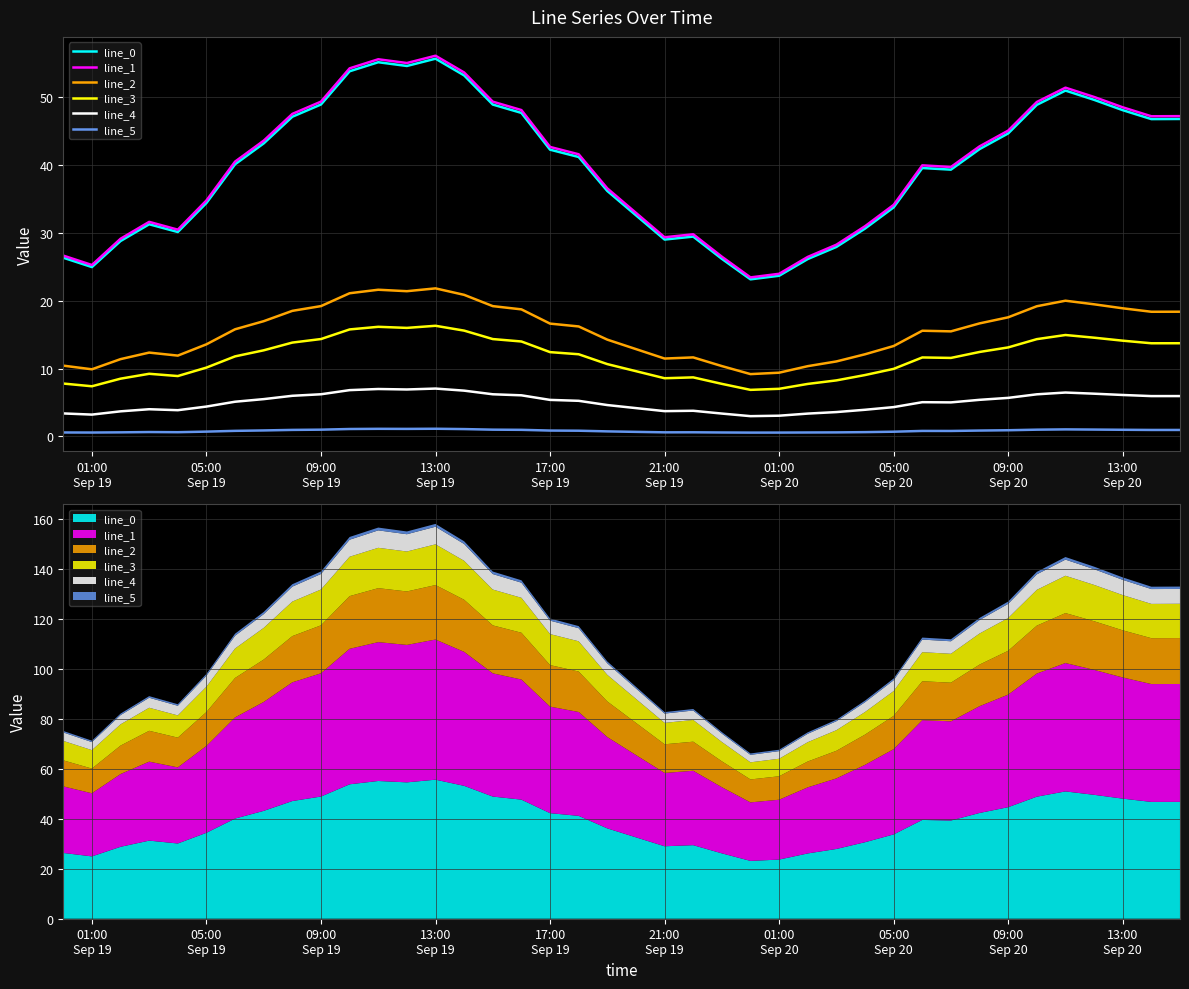

How many interior local peaks does the line_4 series have?

6